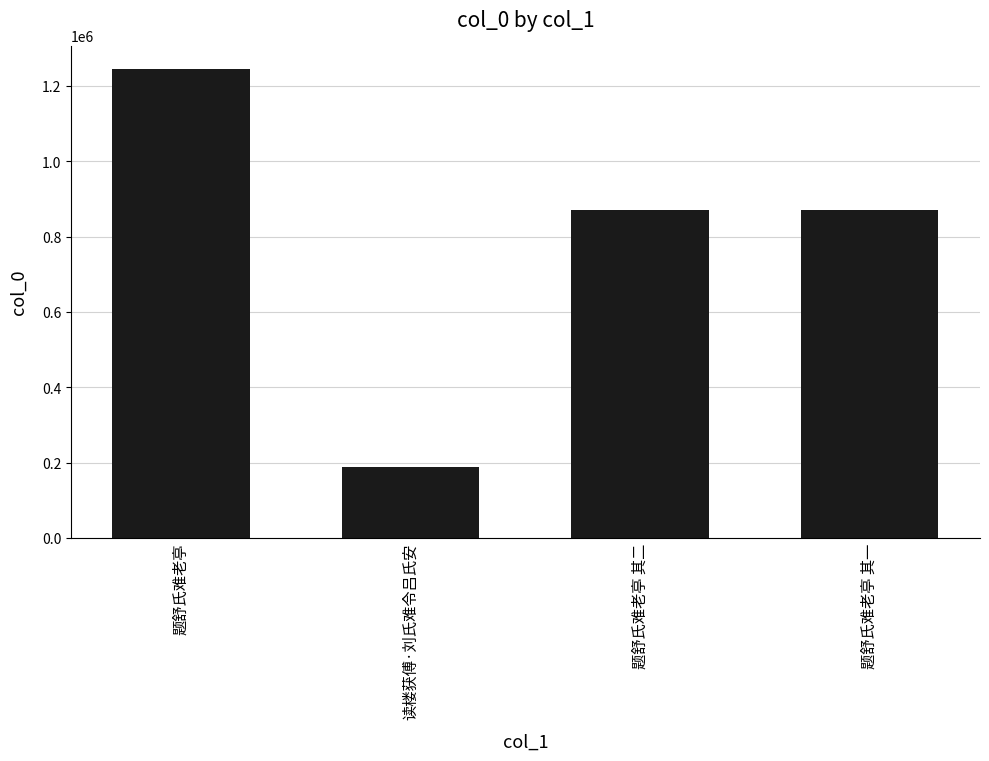

Which has a higher value, 读楼获傅·刘氏难令吕氏安 or 题舒氏难老亭?

题舒氏难老亭